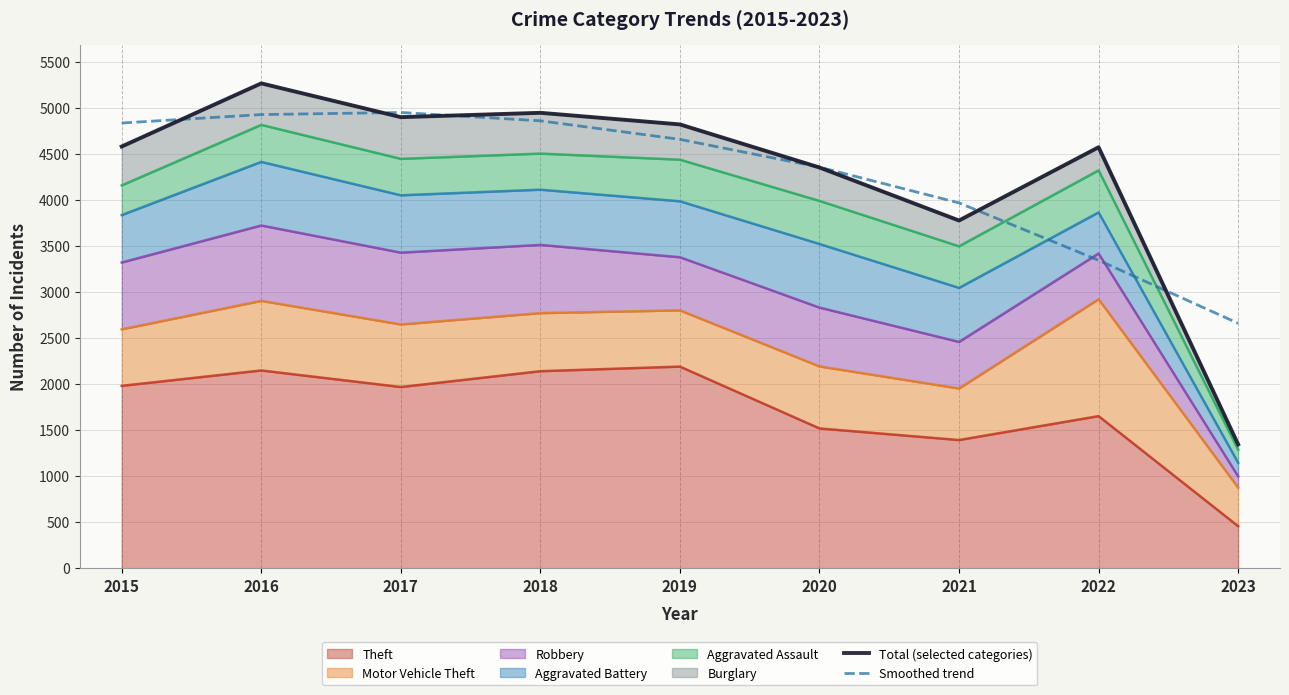

Where does the Total (selected categories) series first go above 4581?

2016